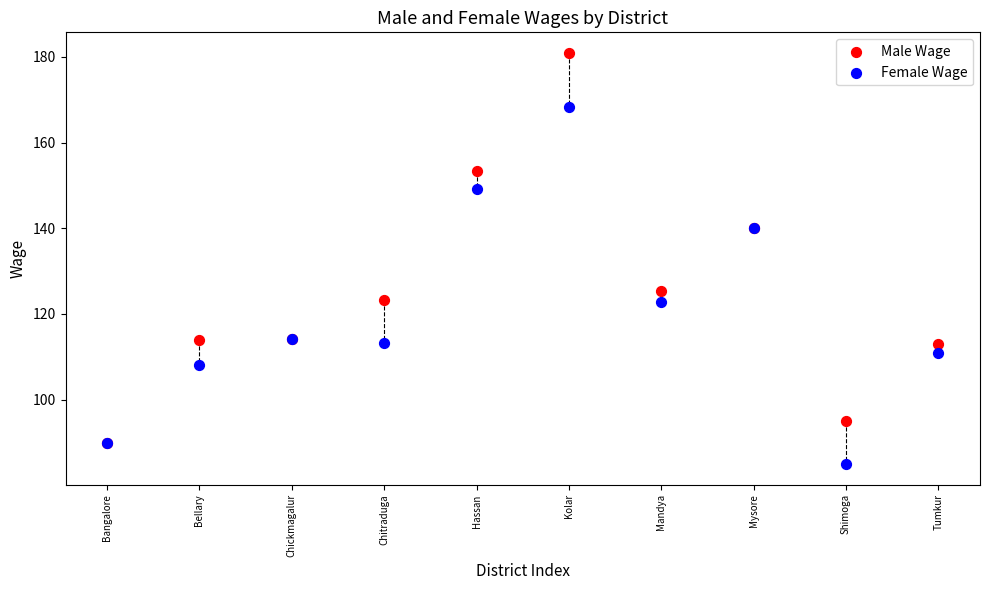

Which series reaches the maximum Y coordinate?

Male Wage